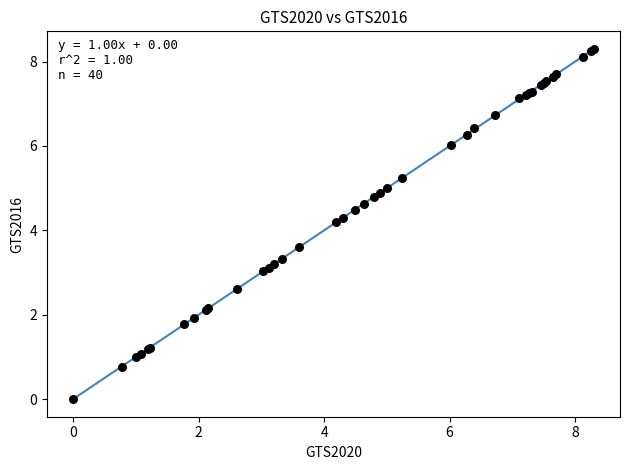

What Y value in the scatter plot is closest to 4?

4.2